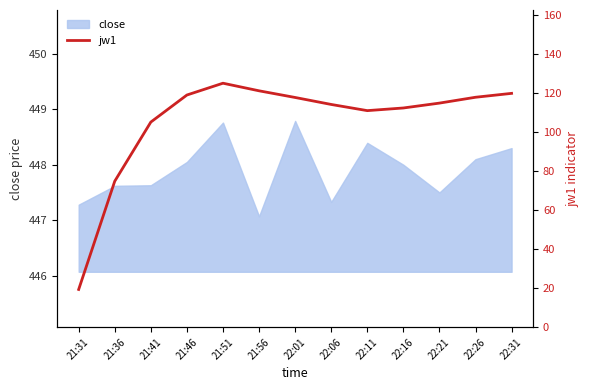

The value of close at 22:01 is 183.3. True or false?

False